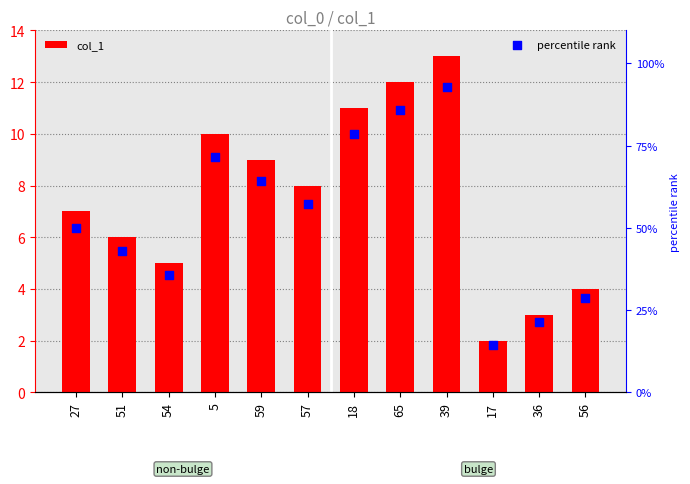

At which category is the sum across all series the highest?

39